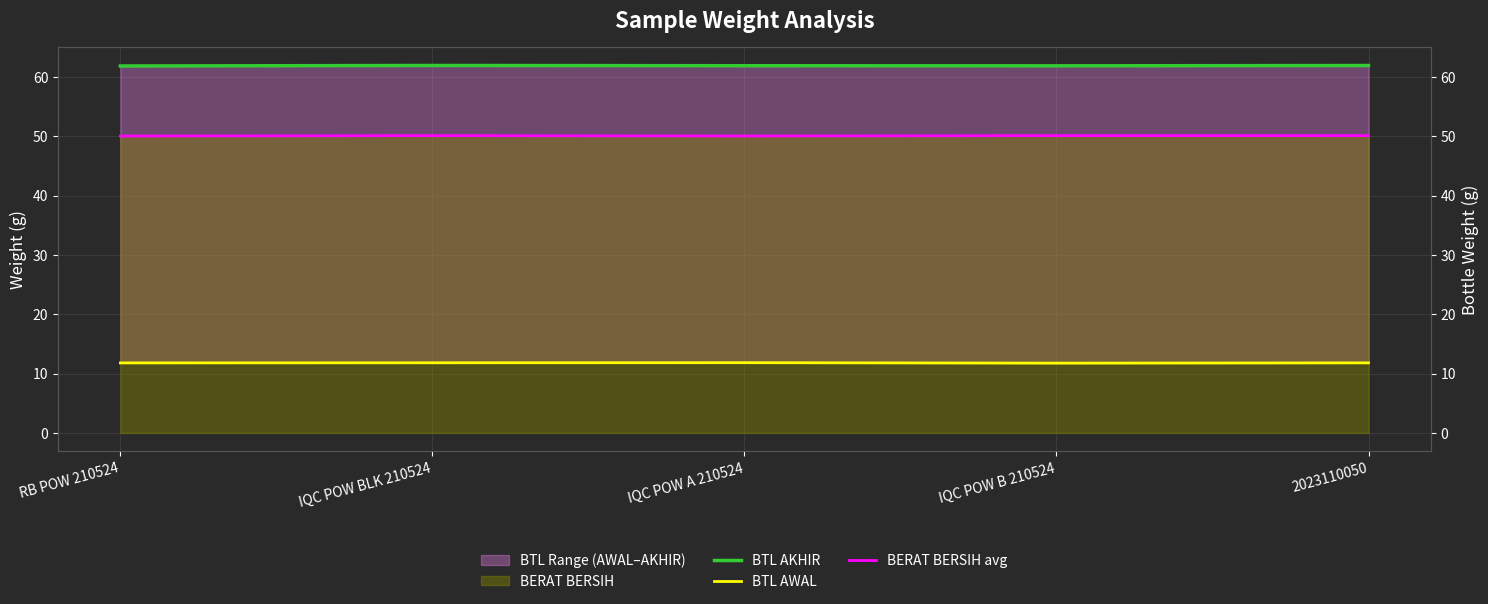

What is the maximum value shown in the chart?

61.9